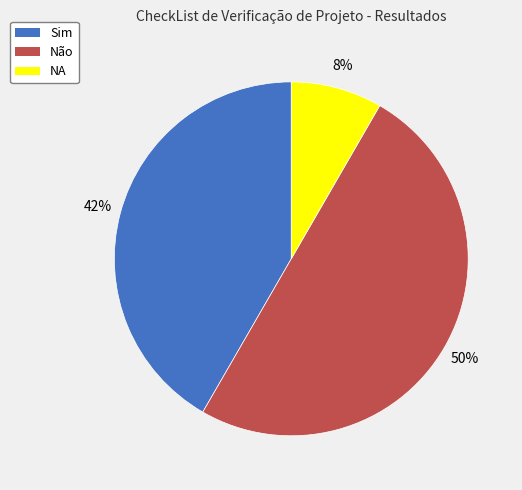

Approximately how many times larger is the value at Não compared to Sim?

1.2